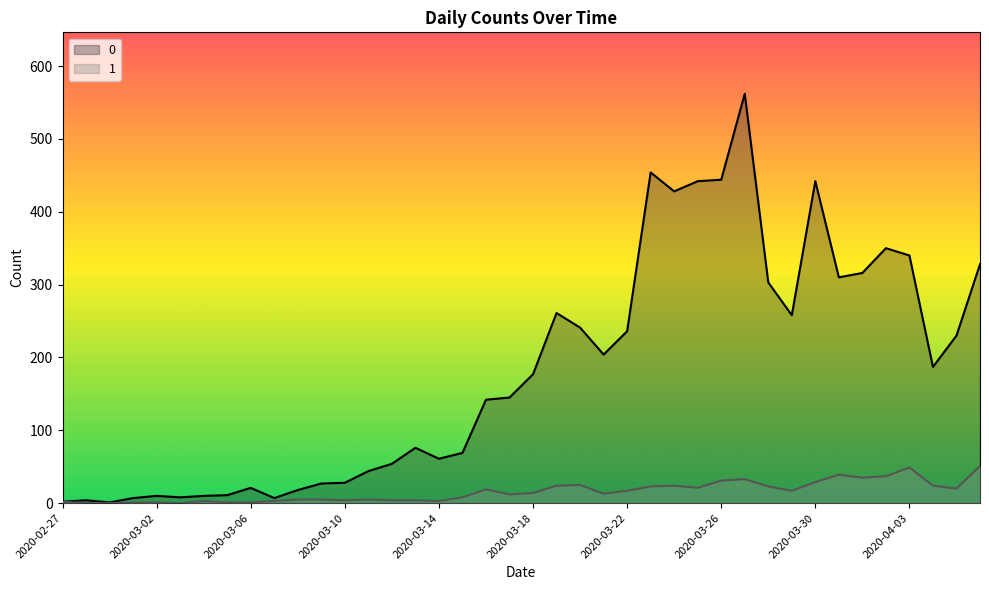

Where is the first local maximum for 1?

2020-03-04